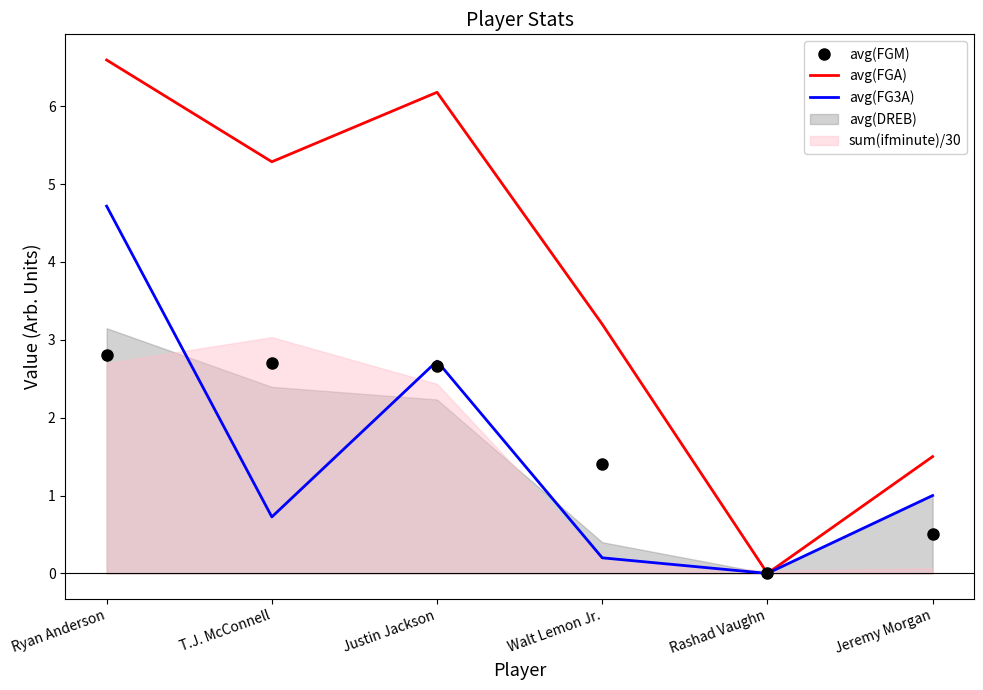

What is the label of the 3rd point from the right?

Walt Lemon Jr.